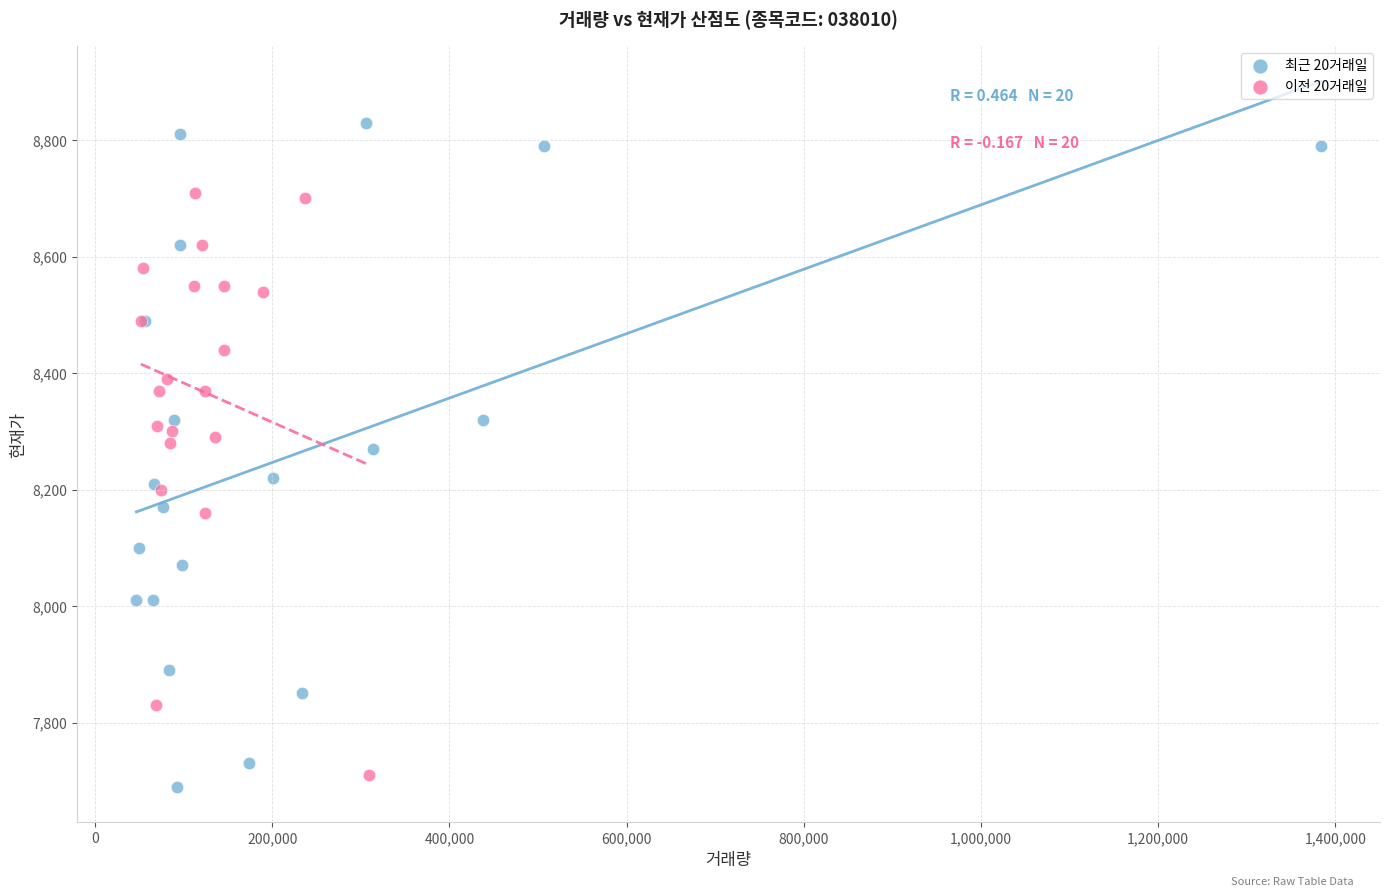

What are all the series names shown in the legend?

최근 20거래일, 이전 20거래일